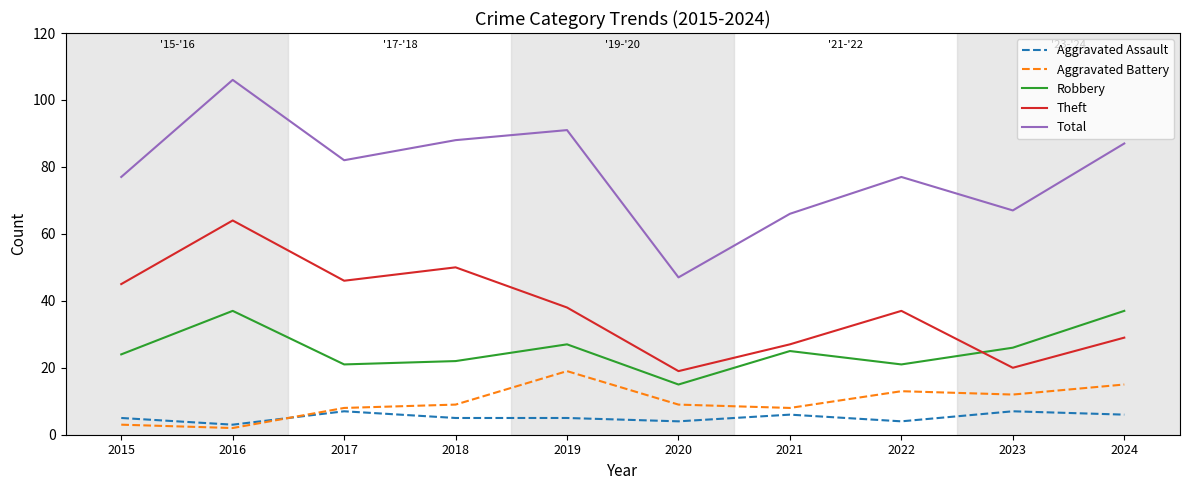

At 2016, list the series in order from largest to smallest.

Total, Theft, Robbery, Aggravated Assault, Aggravated Battery